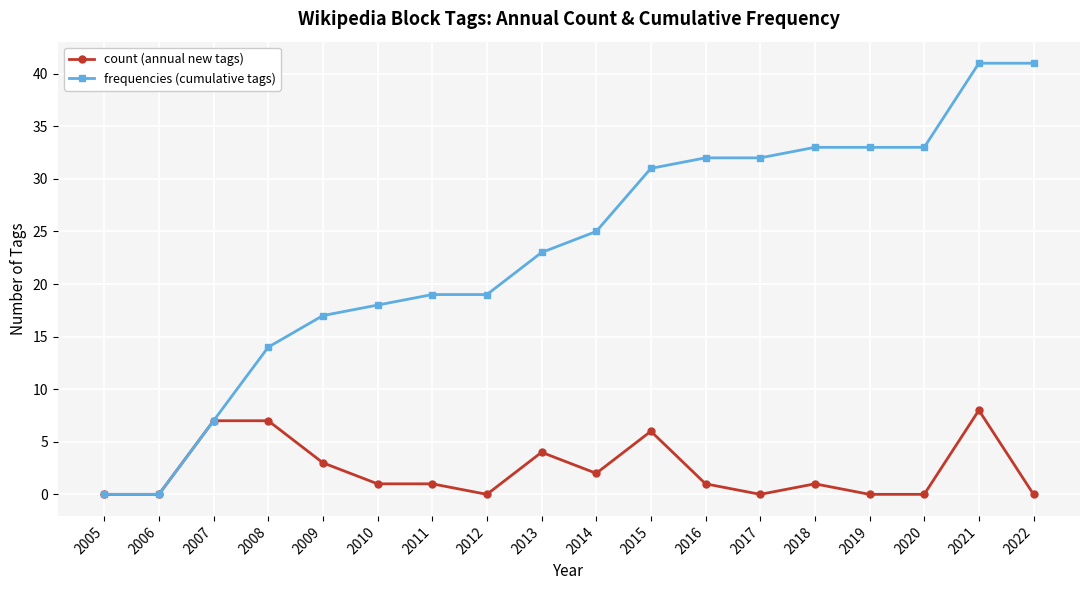

How many count (annual new tags) values are between 0 and 4?

14